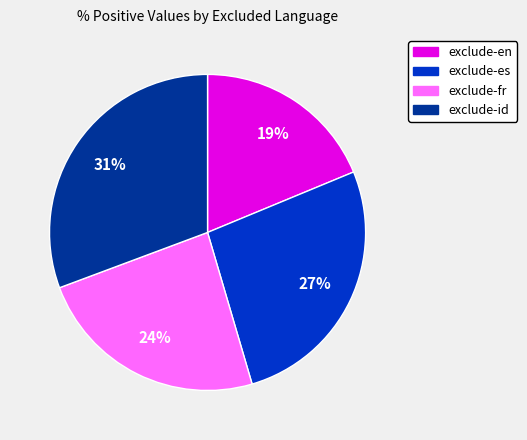

To the nearest percent, what is the average slice percentage?

25%